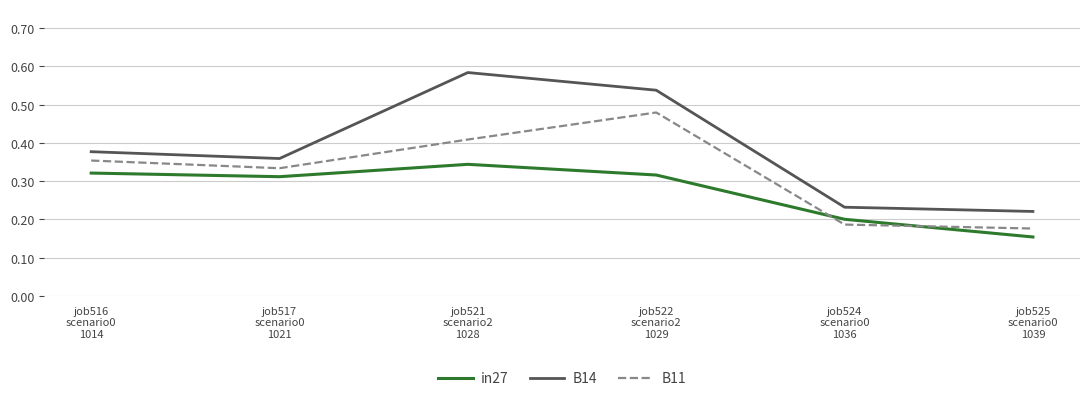

Is it true that in27 equals 0.2 at job521
scenario2
1028?

False